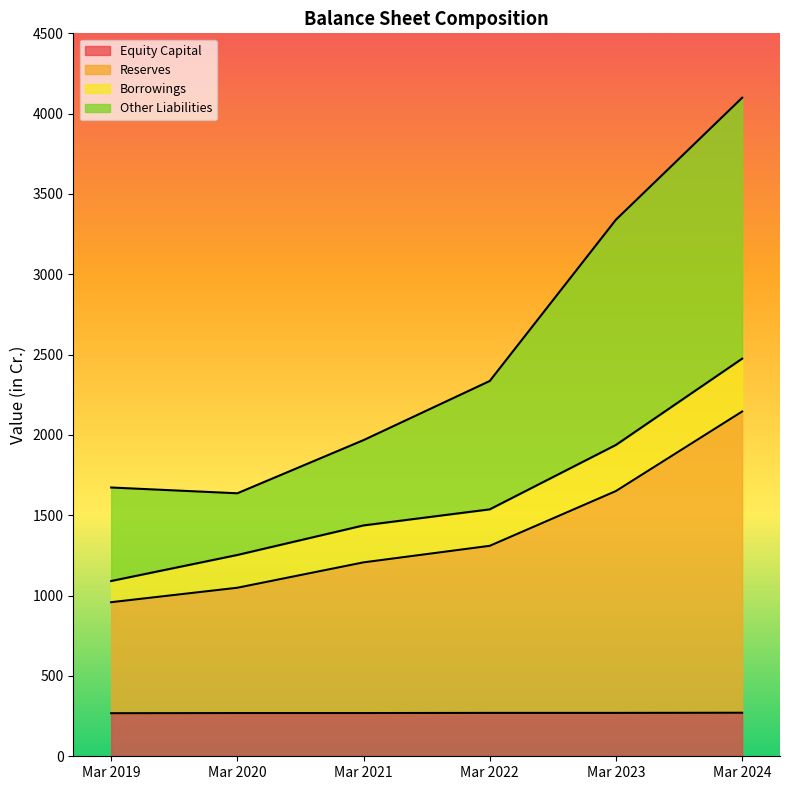

At which label does Equity Capital reach its minimum?

Mar 2019